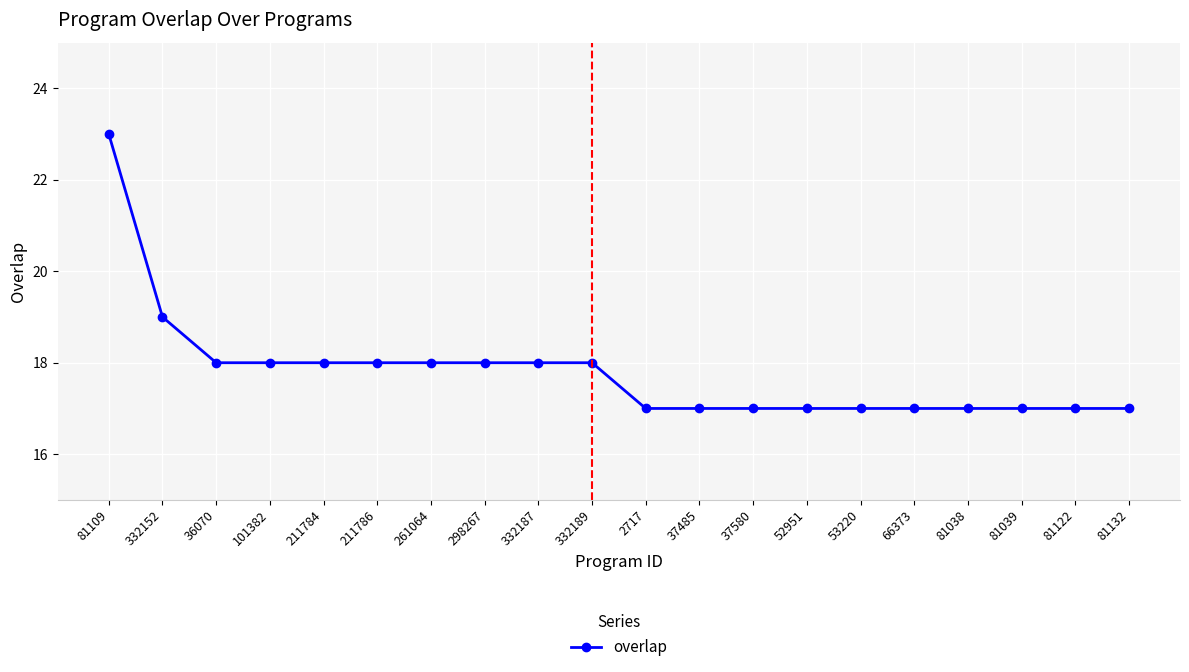

What is the change in value from 332152 to 81038?

-2